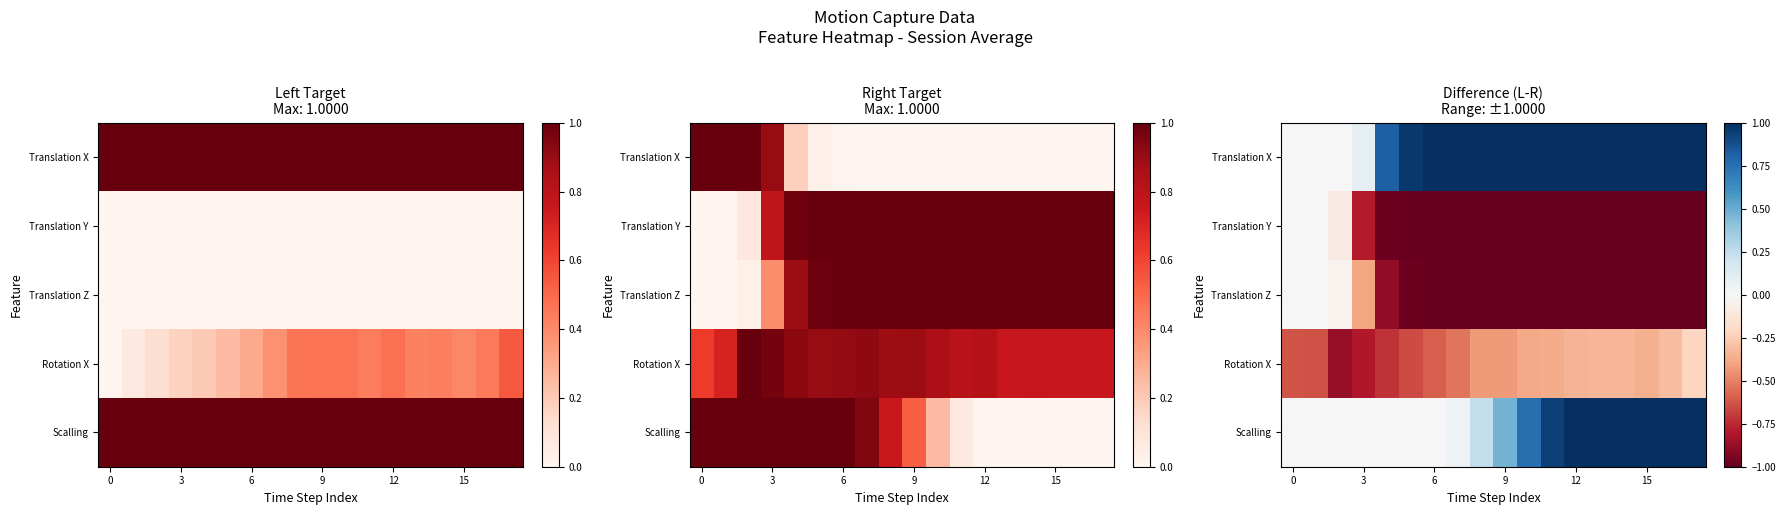

Which series has the widest spread of values?

Translation X